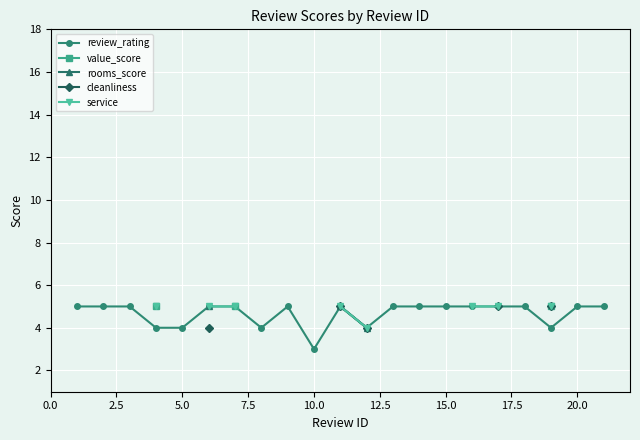

True or false: review_rating has a value of 2 at 20.0.

False